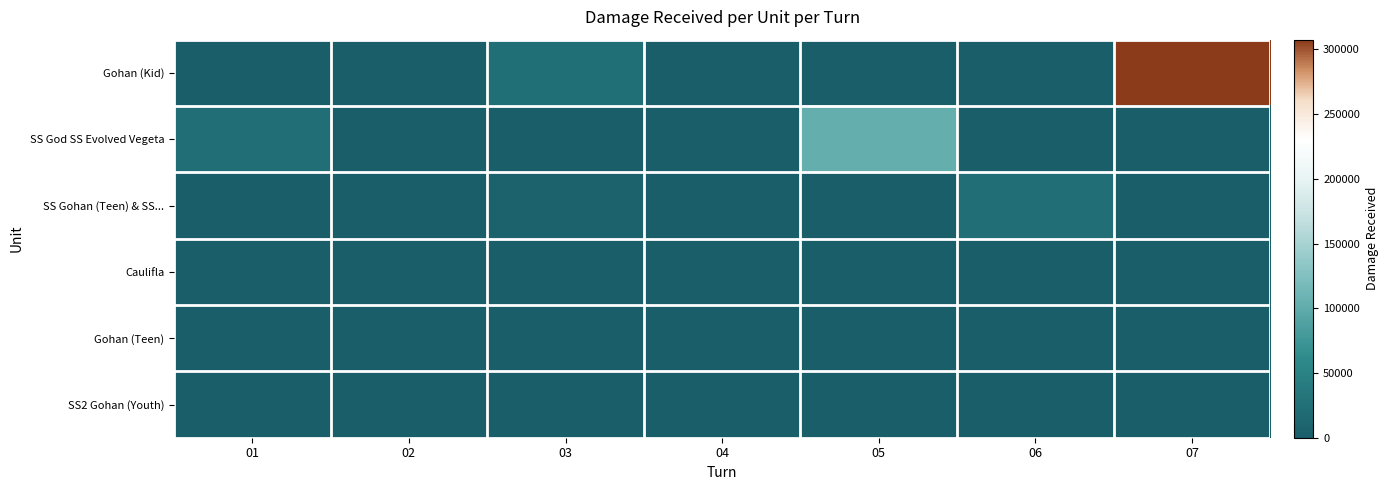

Reading left to right, list all the values displayed in this chart.

Gohan (Kid): 01=0	02=0	03=24388	04=0	05=0	06=0	07=307530
SS God SS Evolved Vegeta: 01=22862	02=0	03=211	04=0	05=104152	06=0	07=0
SS Gohan (Teen) & SS...: 01=0	02=0	03=6159	04=0	05=0	06=23132	07=0
Caulifla: 01=0	02=0	03=0	04=0	05=0	06=0	07=0
Gohan (Teen): 01=0	02=204	03=0	04=249	05=0	06=353	07=0
SS2 Gohan (Youth): 01=0	02=0	03=0	04=0	05=0	06=0	07=0